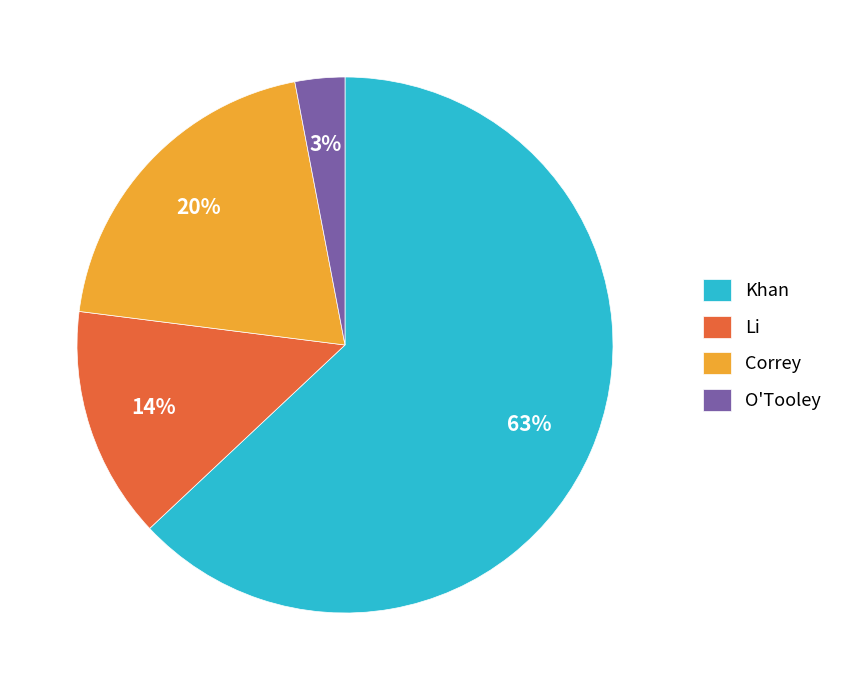

Combined, do Correy and Khan account for over 50%?

Yes